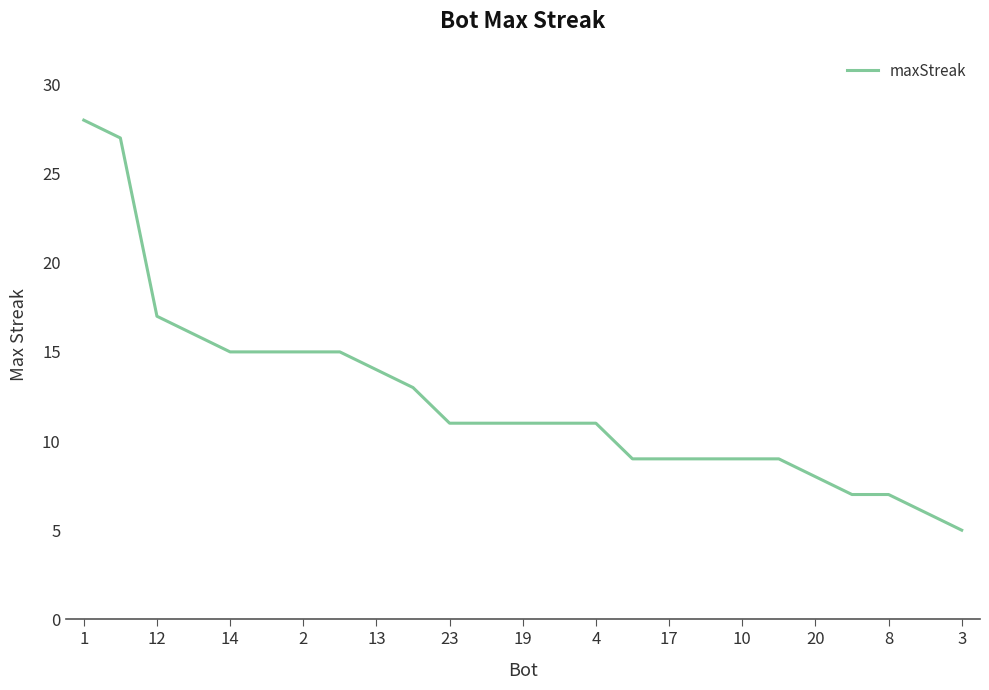

What is the maximum value shown in the chart?

28